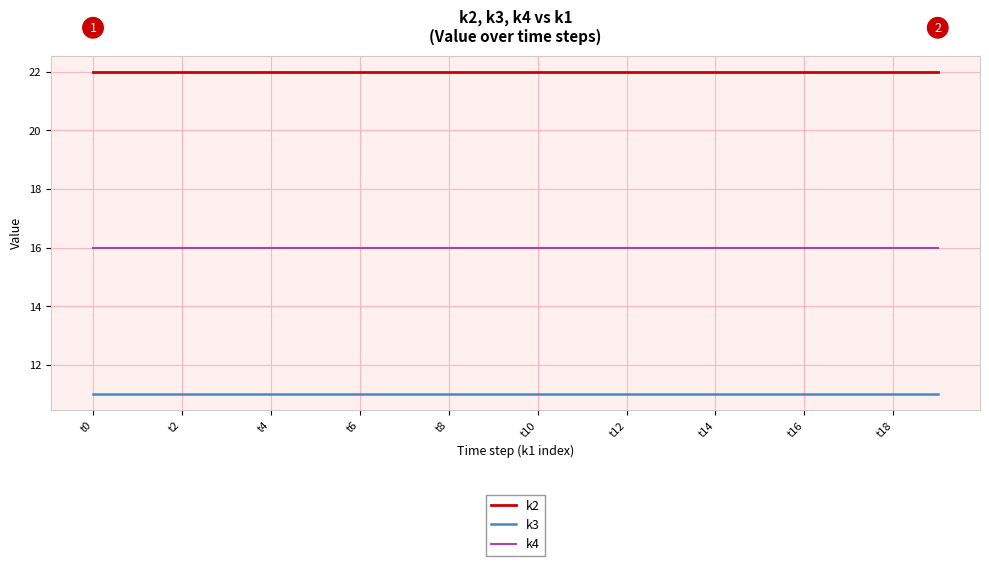

Rank the series by their average value, from highest to lowest.

k2, k4, k3